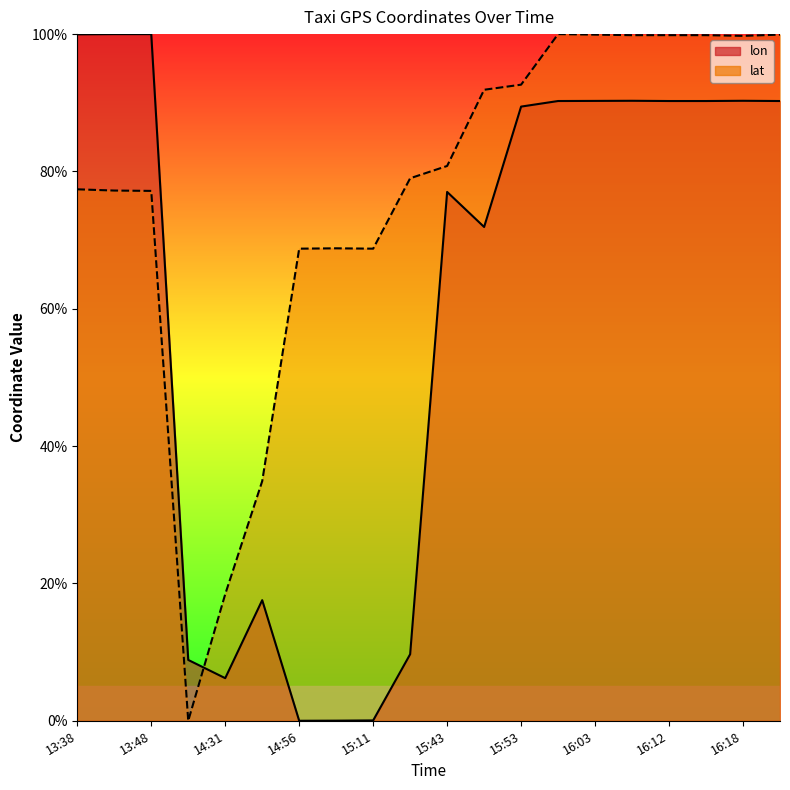

Which series changed the most between 13:48 and 15:48?

lon